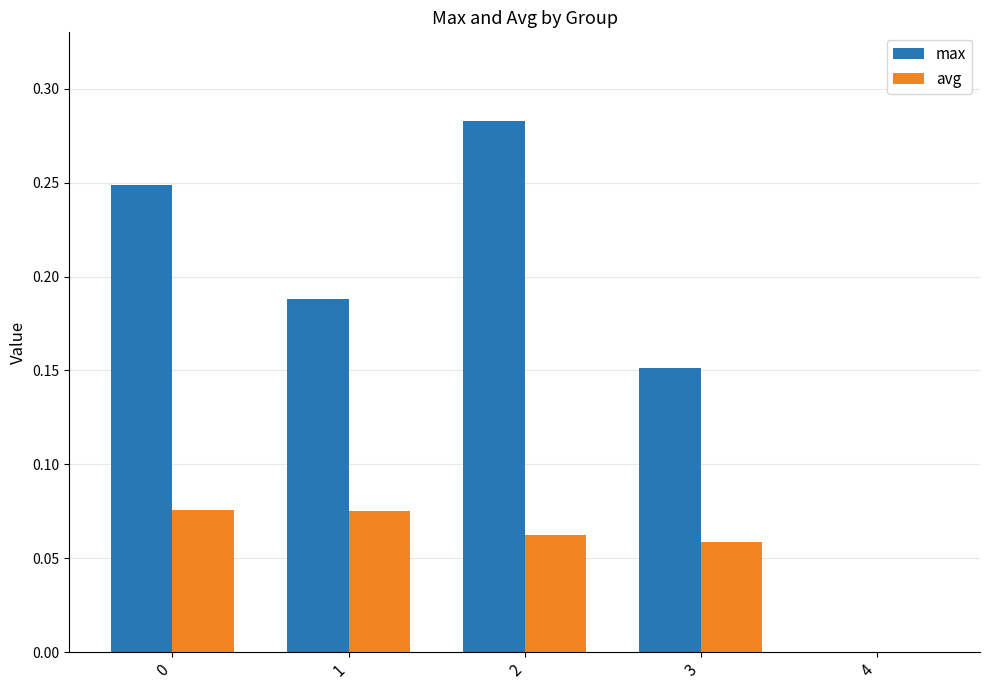

What are all the series names shown in the legend?

max, avg